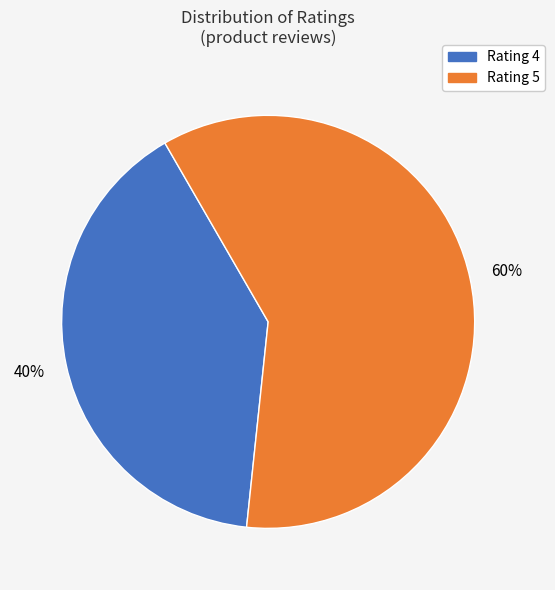

To the nearest percent, what is the difference between the largest and smallest slice percentages?

20%